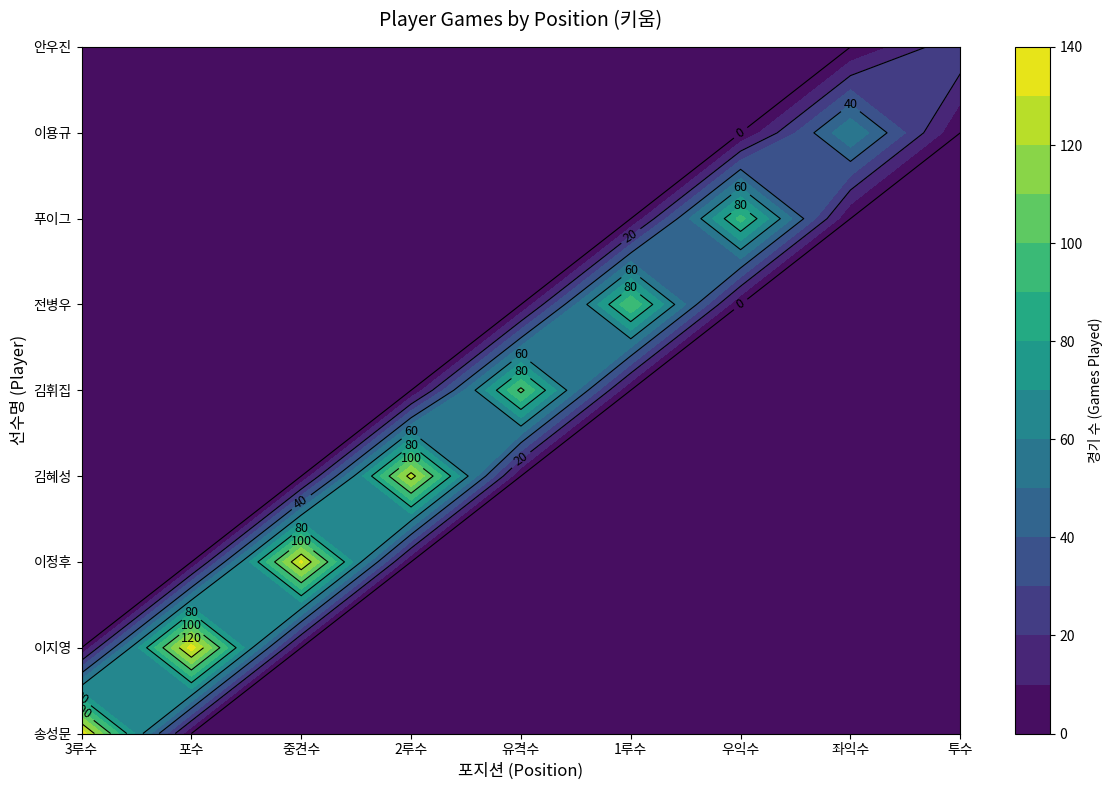

How many values in the 김휘집 series exceed 0?

1